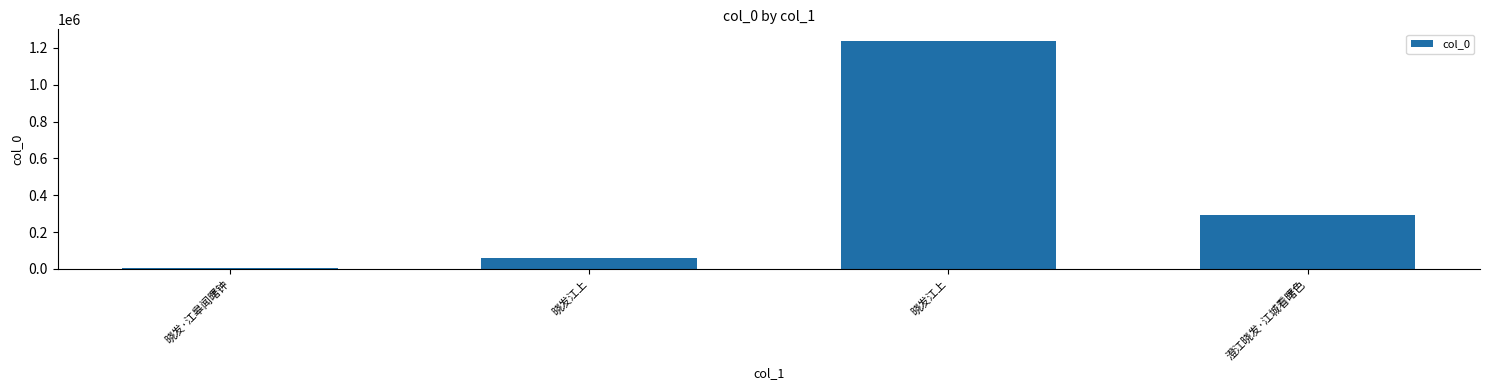

At which label is the value closest to 620917?

澄江晓发·江城看曙色